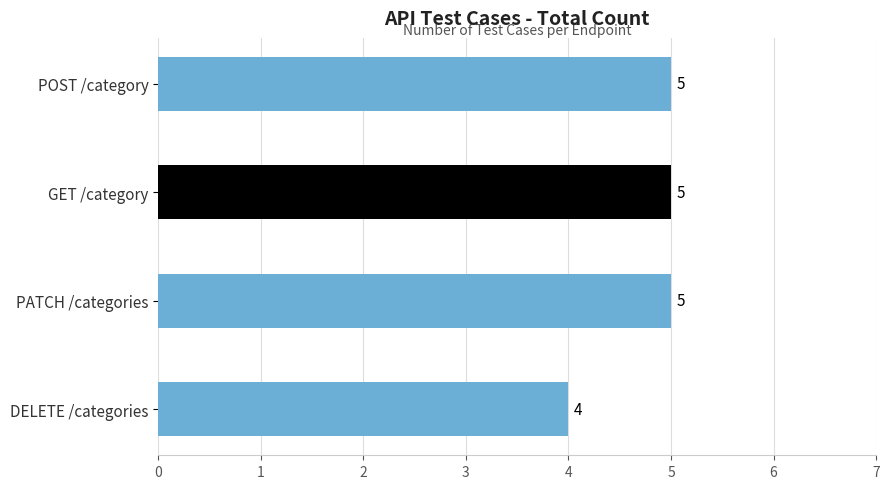

What is the average value?

5